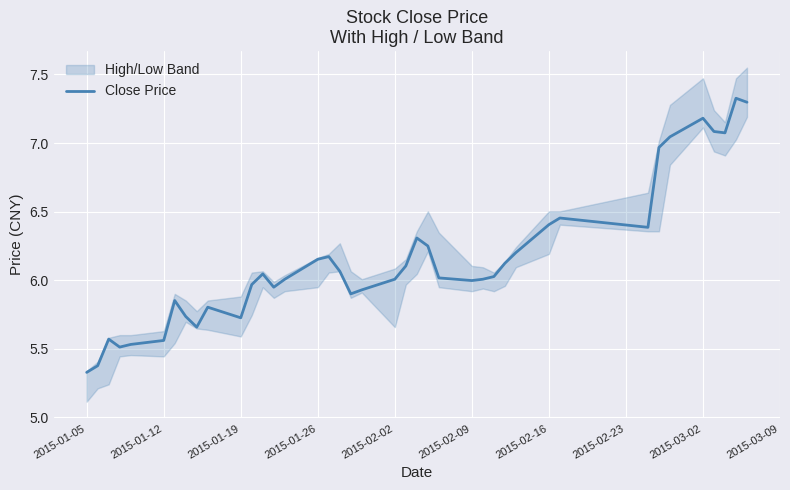

The Close Price series shows 8.7 at 2015-02-02. True or false?

False